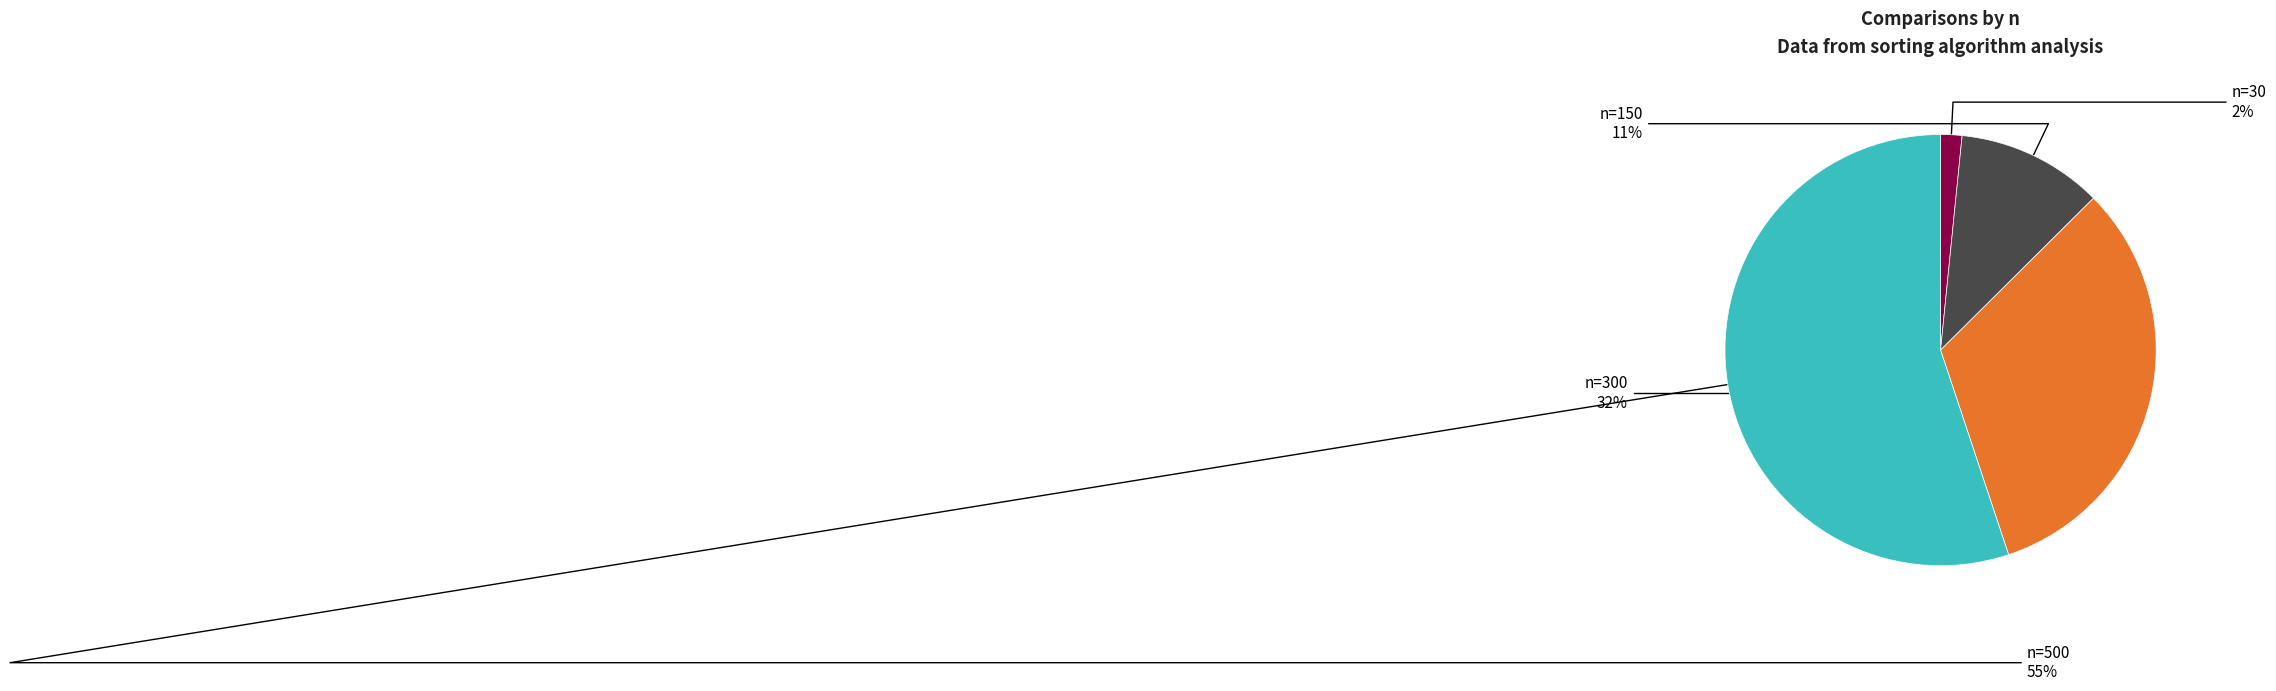

How many segments does this pie chart have?

4